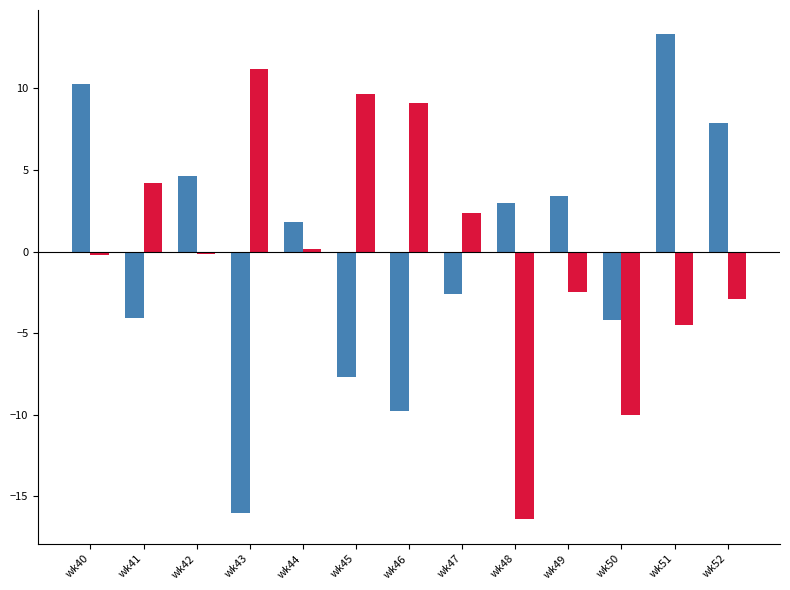

What is the minimum value shown in the chart?

-16.4